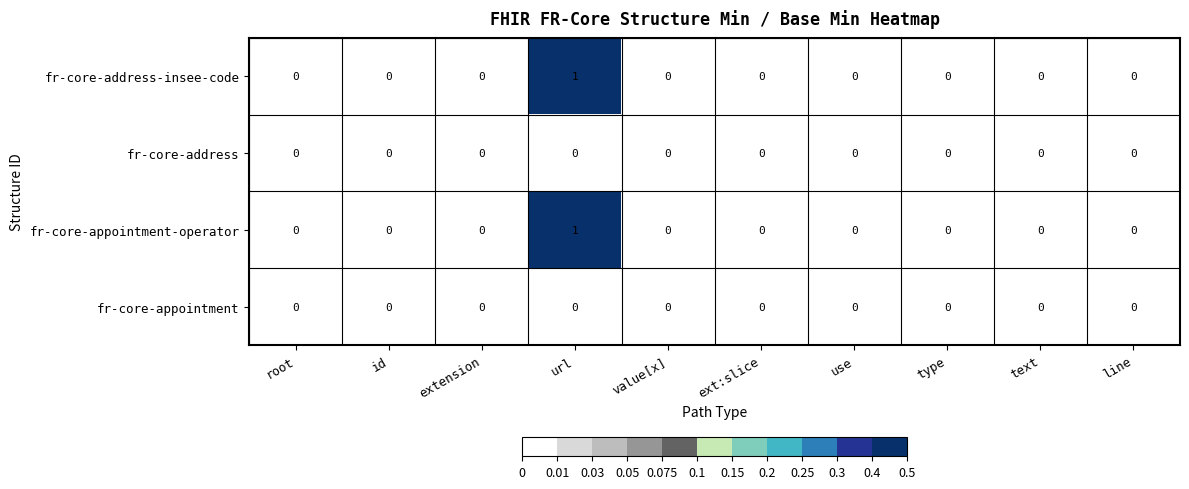

Which category has the highest value across all series?

url